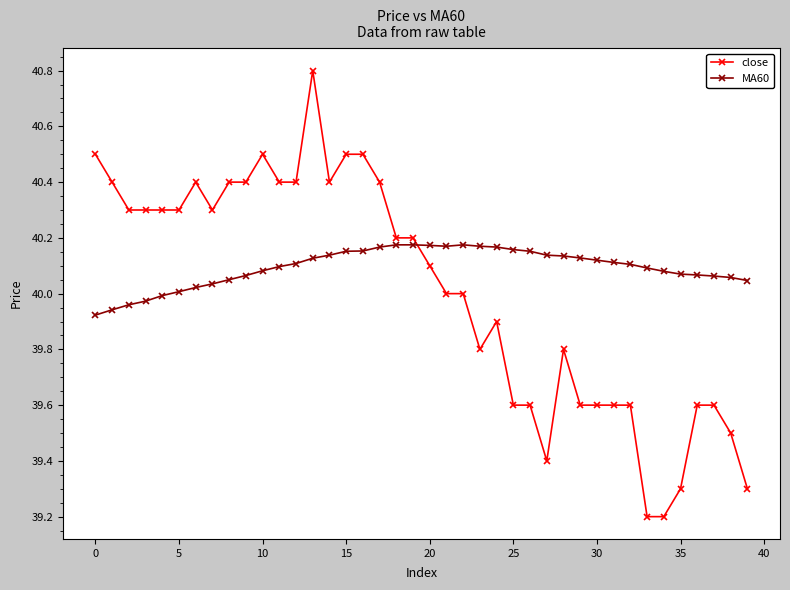

What is the value of the close point at the 15th from the left?

40.4